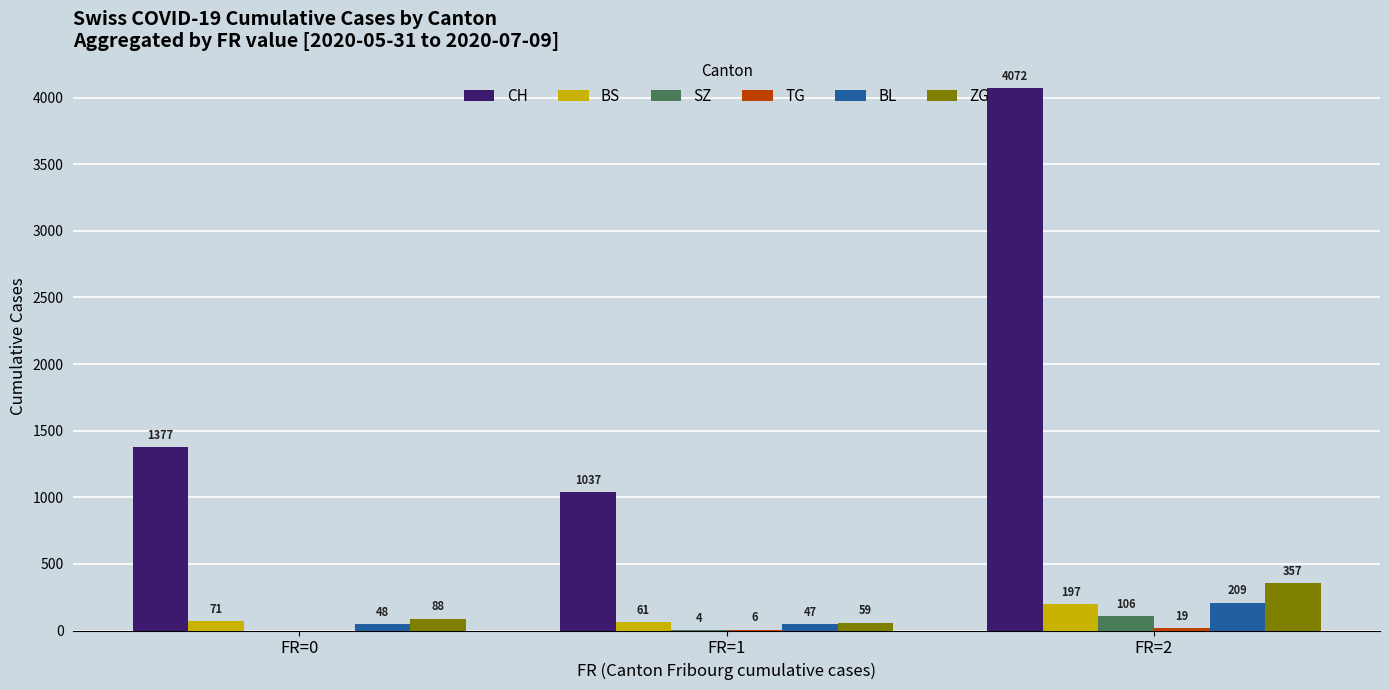

The SZ series shows 4 at FR=1. True or false?

True